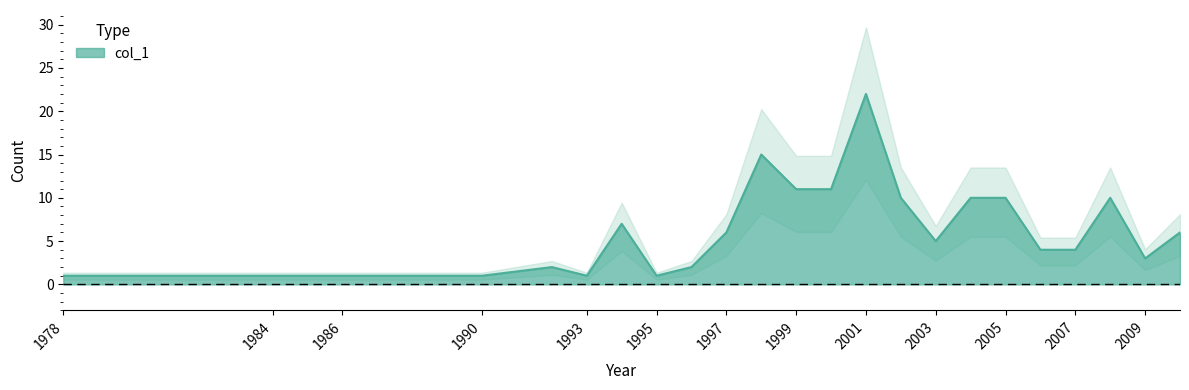

What is the difference between the second highest and second lowest values?

14